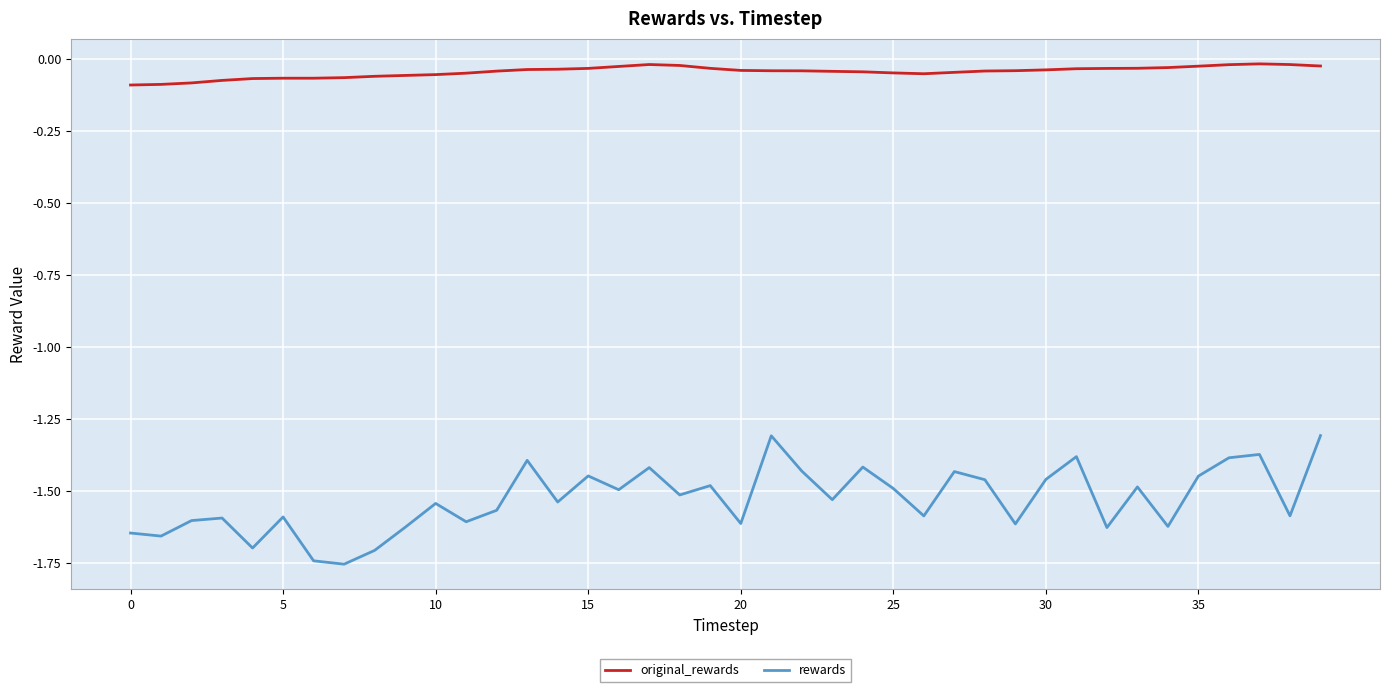

What is the difference between the maximum and second lowest values in the original_rewards series?

0.1